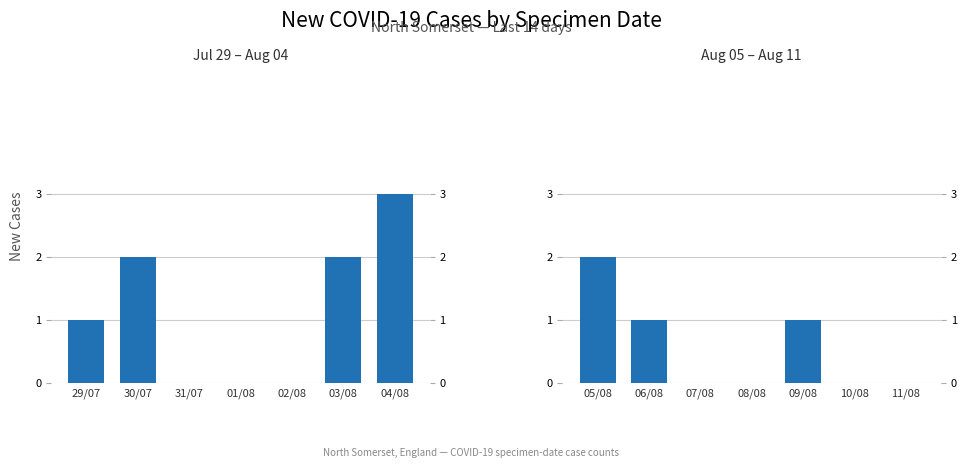

What is the label of the 2nd bar from the right?

10/08